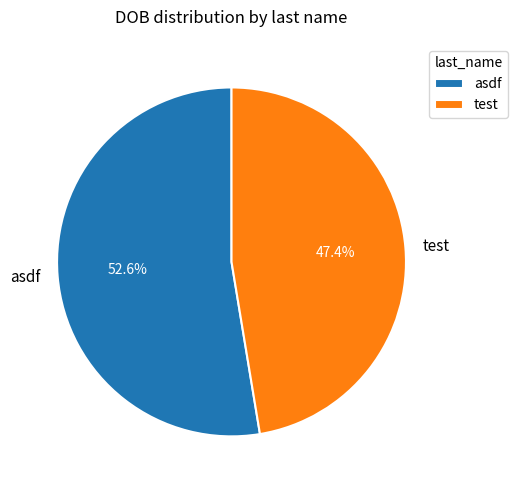

Which slice is the largest?

asdf